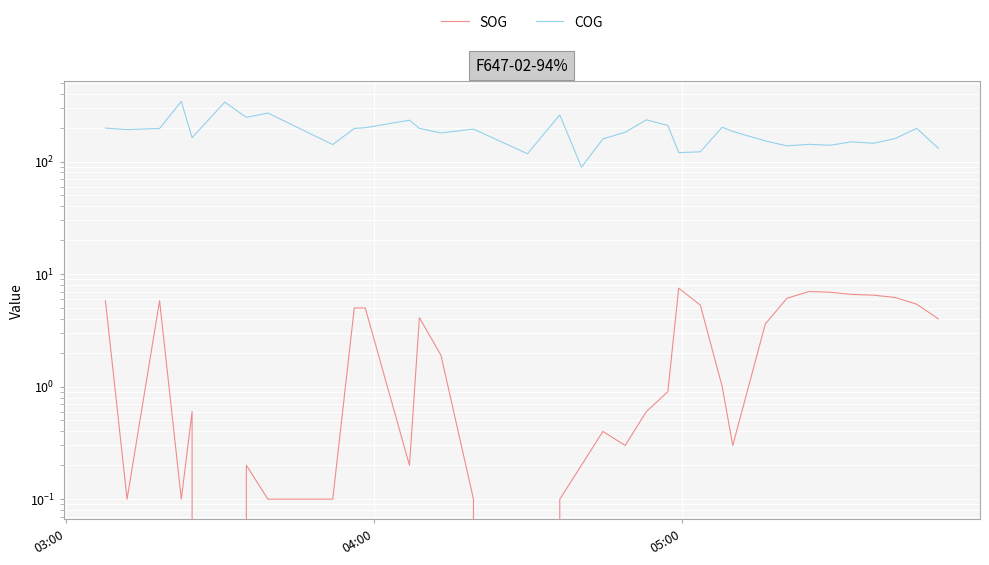

What is the value of the SOG point at the 14th from the left?

5.0